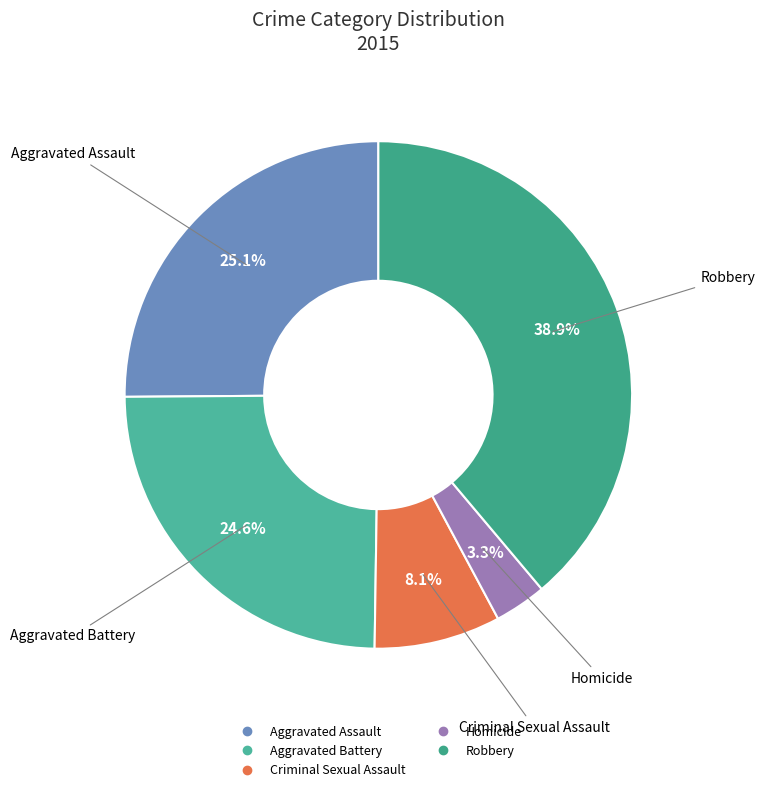

What is the ratio of the value at Criminal Sexual Assault to the value at Robbery?

0.2